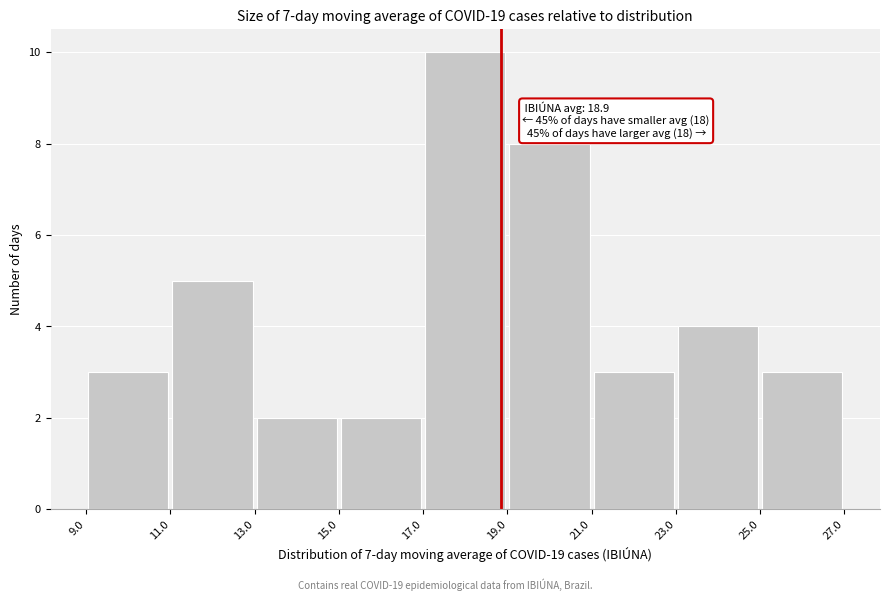

Which range on the x-axis has the tallest bar?

17.0 to 19.0